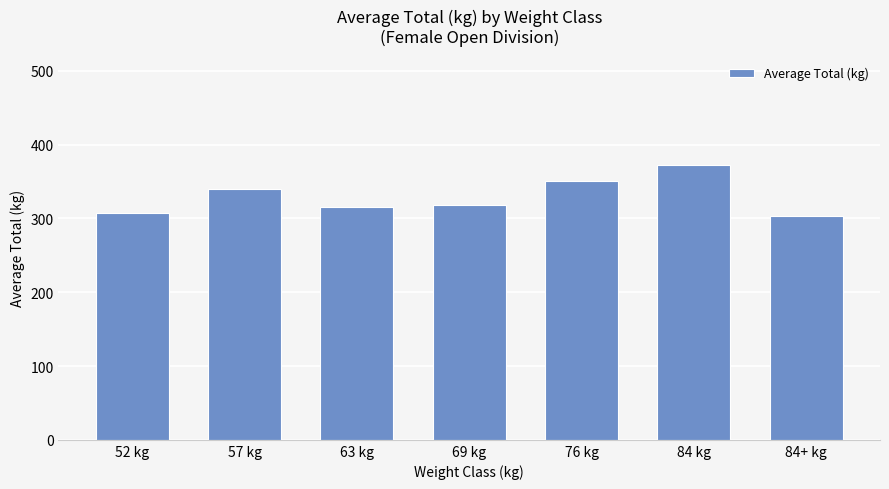

Is it true that the value at 63 kg is 180.9?

False